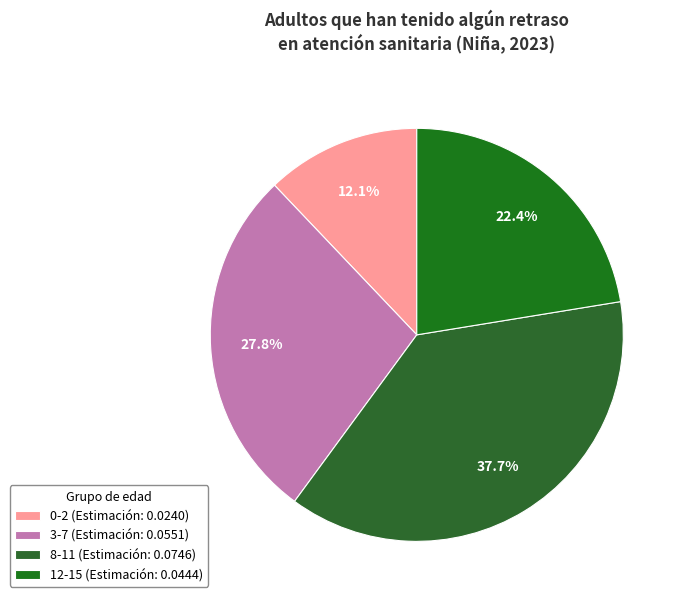

Rank the categories by value from highest to lowest.

8-11 (Estimación: 0.0746), 3-7 (Estimación: 0.0551), 12-15 (Estimación: 0.0444), 0-2 (Estimación: 0.0240)